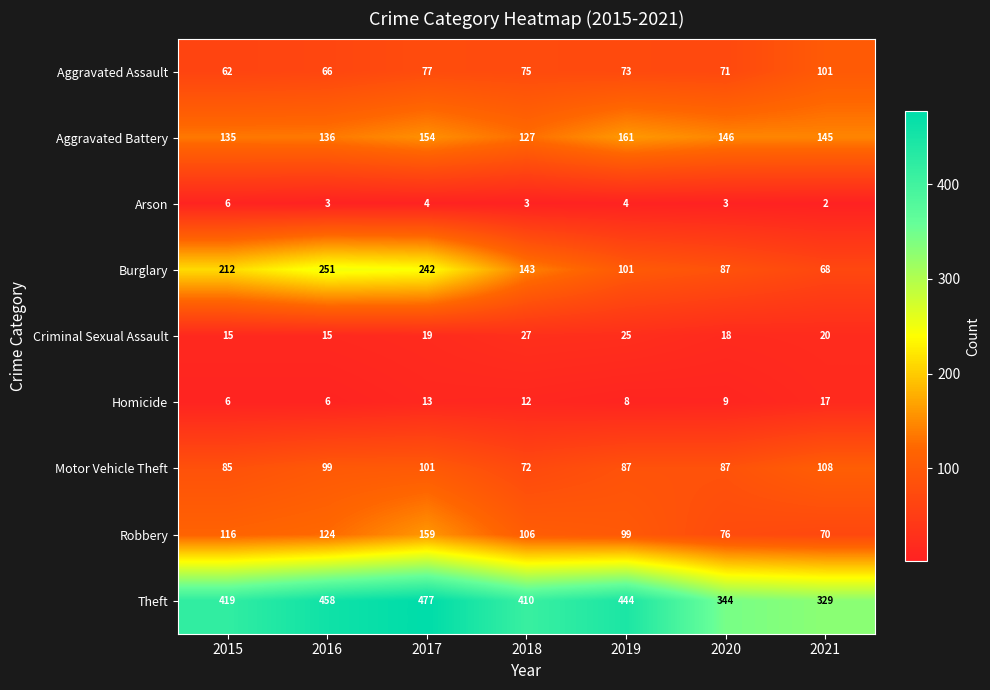

Is it true that Burglary equals 150 at 2019?

False